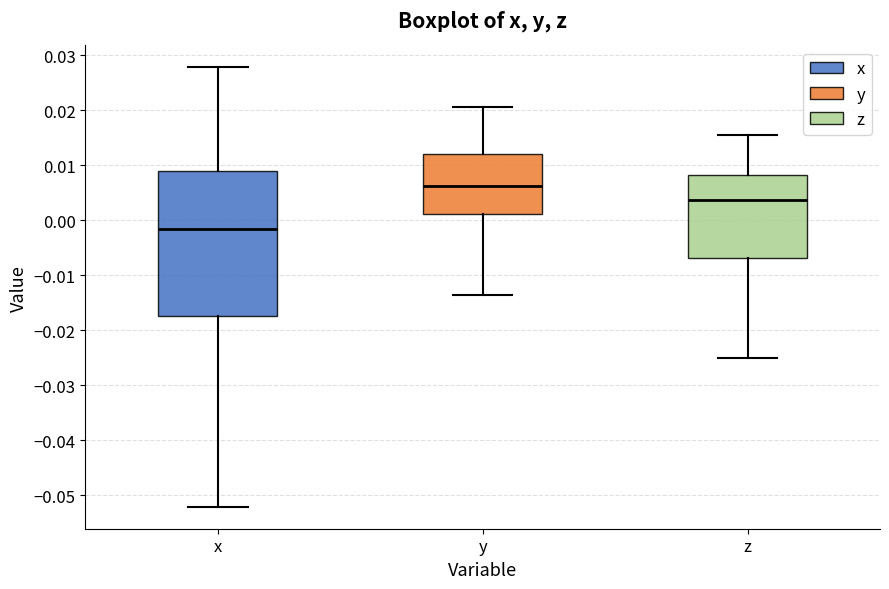

Reading left to right, read every box against the y-axis: the position of its median line, the range the box covers, and the ends of its whiskers. The values are not printed on the chart, so give them approximately, as read against the axis.

x: median -0.001, box -0.017 to 0.009, whiskers -0.052 to 0.028
y: median 0.006, box 0.001 to 0.012, whiskers -0.014 to 0.021
z: median 0.004, box -0.007 to 0.008, whiskers -0.025 to 0.015